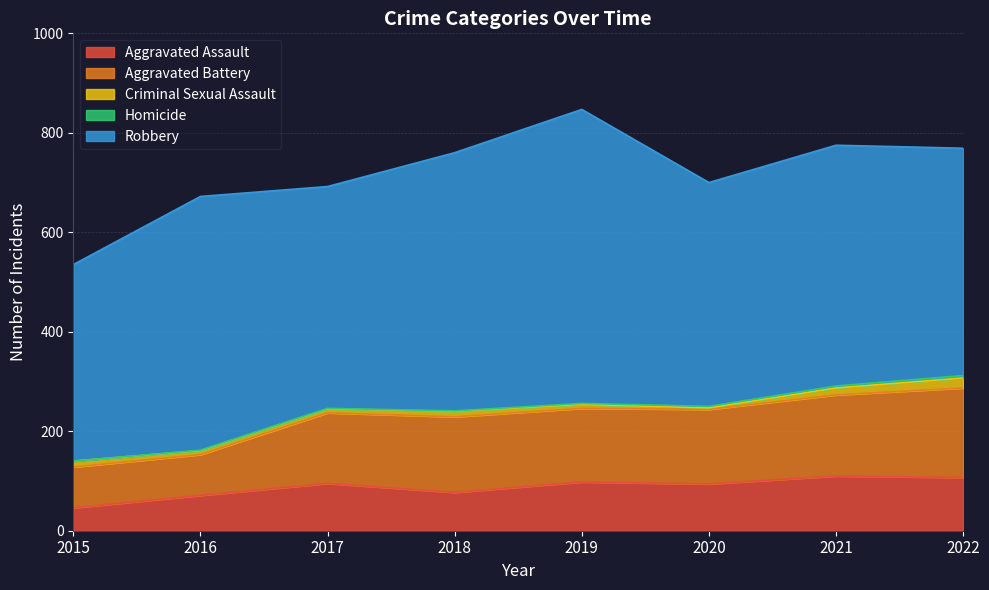

How many distinct data groups are displayed?

5